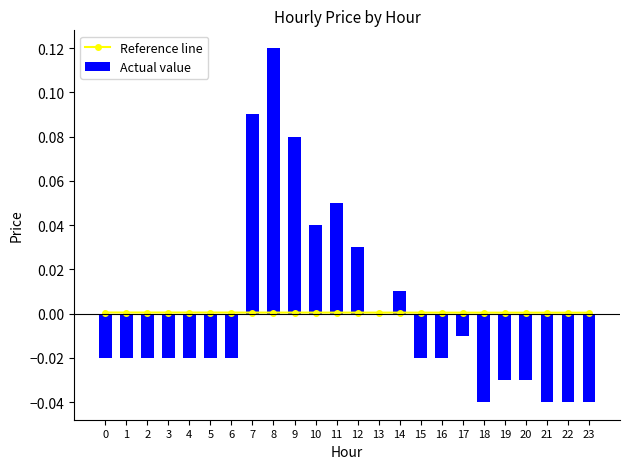

The Reference line series shows 0.0 at 22. True or false?

True